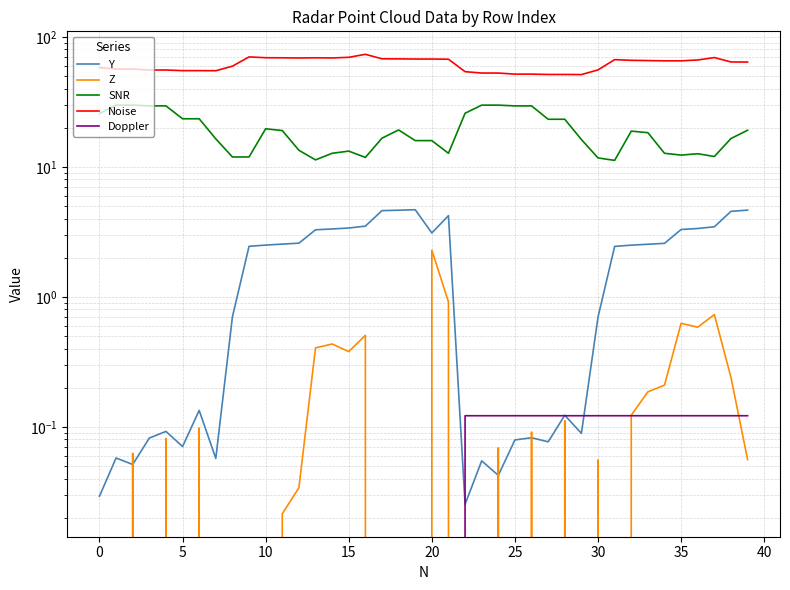

Reading right to left, extract all data points from this chart.

Y: 4.6	4.5	3.5	3.4	3.3	2.6	2.5	2.5	2.4	0.7	0.1	0.1	0.1	0.1	0.1	0.0	0.1	0.0	4.2	3.1	4.7	4.6	4.6	3.5	3.4	3.3	3.3	2.6	2.5	2.5	2.4	0.7	0.1	0.1	0.1	0.1	0.1	0.1	0.1	0.0
Z: 0.1	0.2	0.7	0.6	0.6	0.2	0.2	0.1	-0.1	0.1	-0.0	0.1	-0.0	0.1	-0.0	0.1	-0.0	-0.0	0.9	2.3	-0.7	-0.3	-0.1	0.5	0.4	0.4	0.4	0.0	0.0	-0.0	-0.2	-0.0	-0.0	0.1	-0.0	0.1	-0.0	0.1	-0.0	-0.0
SNR: 19.1	16.5	12.0	12.6	12.3	12.7	18.3	18.8	11.2	11.7	16.2	23.2	23.2	29.4	29.4	29.8	29.8	25.8	12.7	15.9	15.9	19.2	16.6	11.8	13.2	12.7	11.3	13.4	19.0	19.6	11.9	11.9	16.4	23.4	23.4	29.4	29.4	29.8	29.8	25.7
Noise: 63.9	64.0	69.2	66.3	65.3	65.3	65.6	65.9	66.7	55.6	51.2	51.3	51.3	51.6	51.6	52.6	52.6	53.9	67.2	67.4	67.4	67.6	67.7	73.3	69.5	68.7	68.9	68.7	68.9	69.0	70.0	59.4	54.8	54.9	54.9	55.5	55.5	56.5	56.5	57.9
Doppler: 0.1	0.1	0.1	0.1	0.1	0.1	0.1	0.1	0.1	0.1	0.1	0.1	0.1	0.1	0.1	0.1	0.1	0.1	0.0	0.0	0.0	0.0	0.0	0.0	0.0	0.0	0.0	0.0	0.0	0.0	0.0	0.0	0.0	0.0	0.0	0.0	0.0	0.0	0.0	0.0